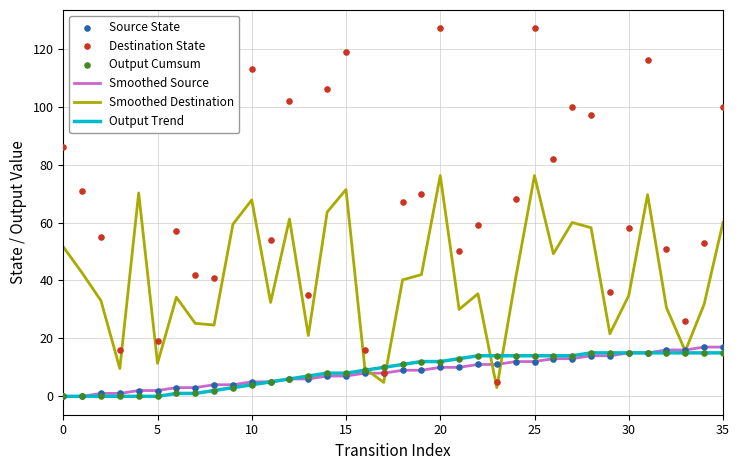

What are all the series names shown in the legend?

Smoothed Source, Smoothed Destination, Output Trend, Source State, Destination State, Output Cumsum